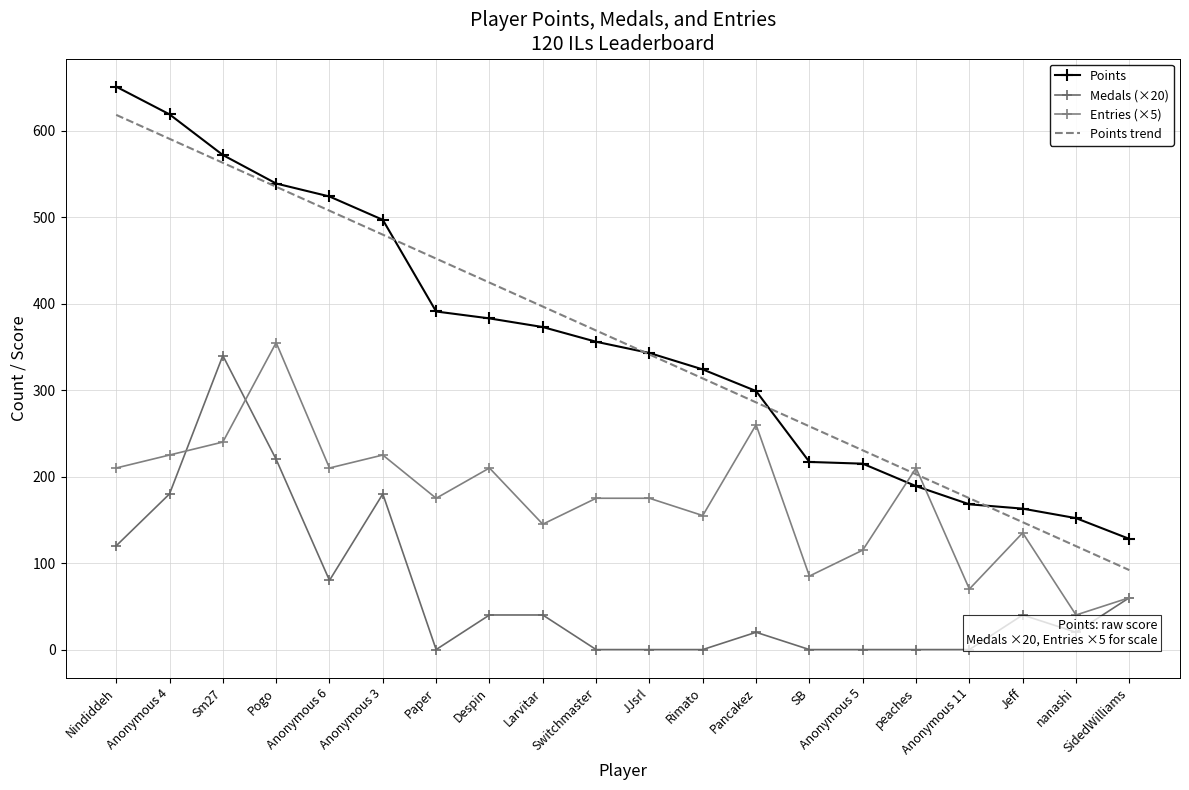

Is the value of Entries (×5) at Anonymous 5 greater than the value of Points trend at Nindiddeh?

No